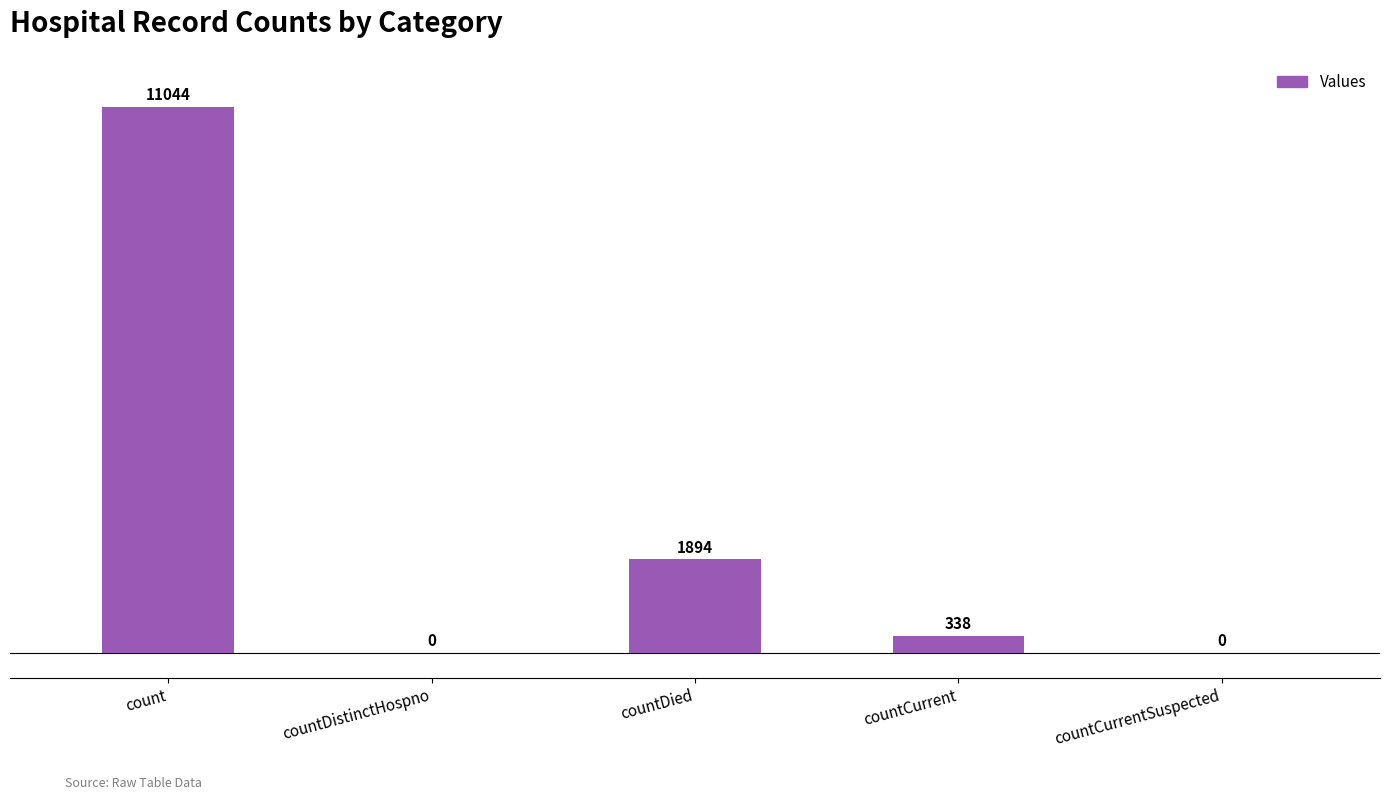

Which category has the highest value across all series?

count